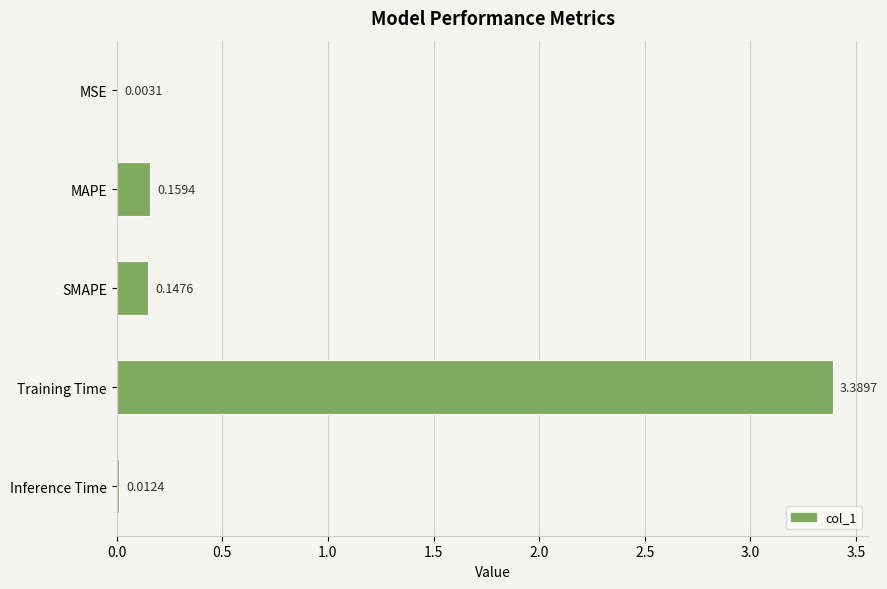

Which category has the highest value across all series?

Training Time